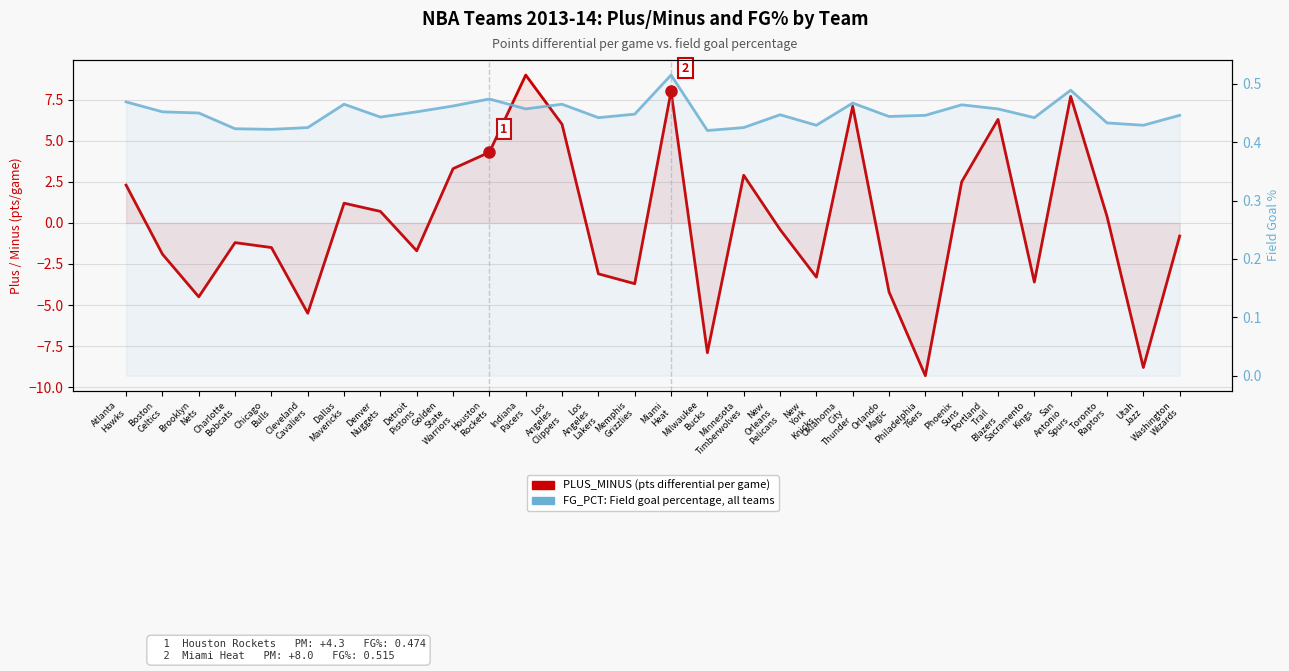

At which label does PLUS_MINUS (points differential per game) first exceed 0?

Atlanta
Hawks